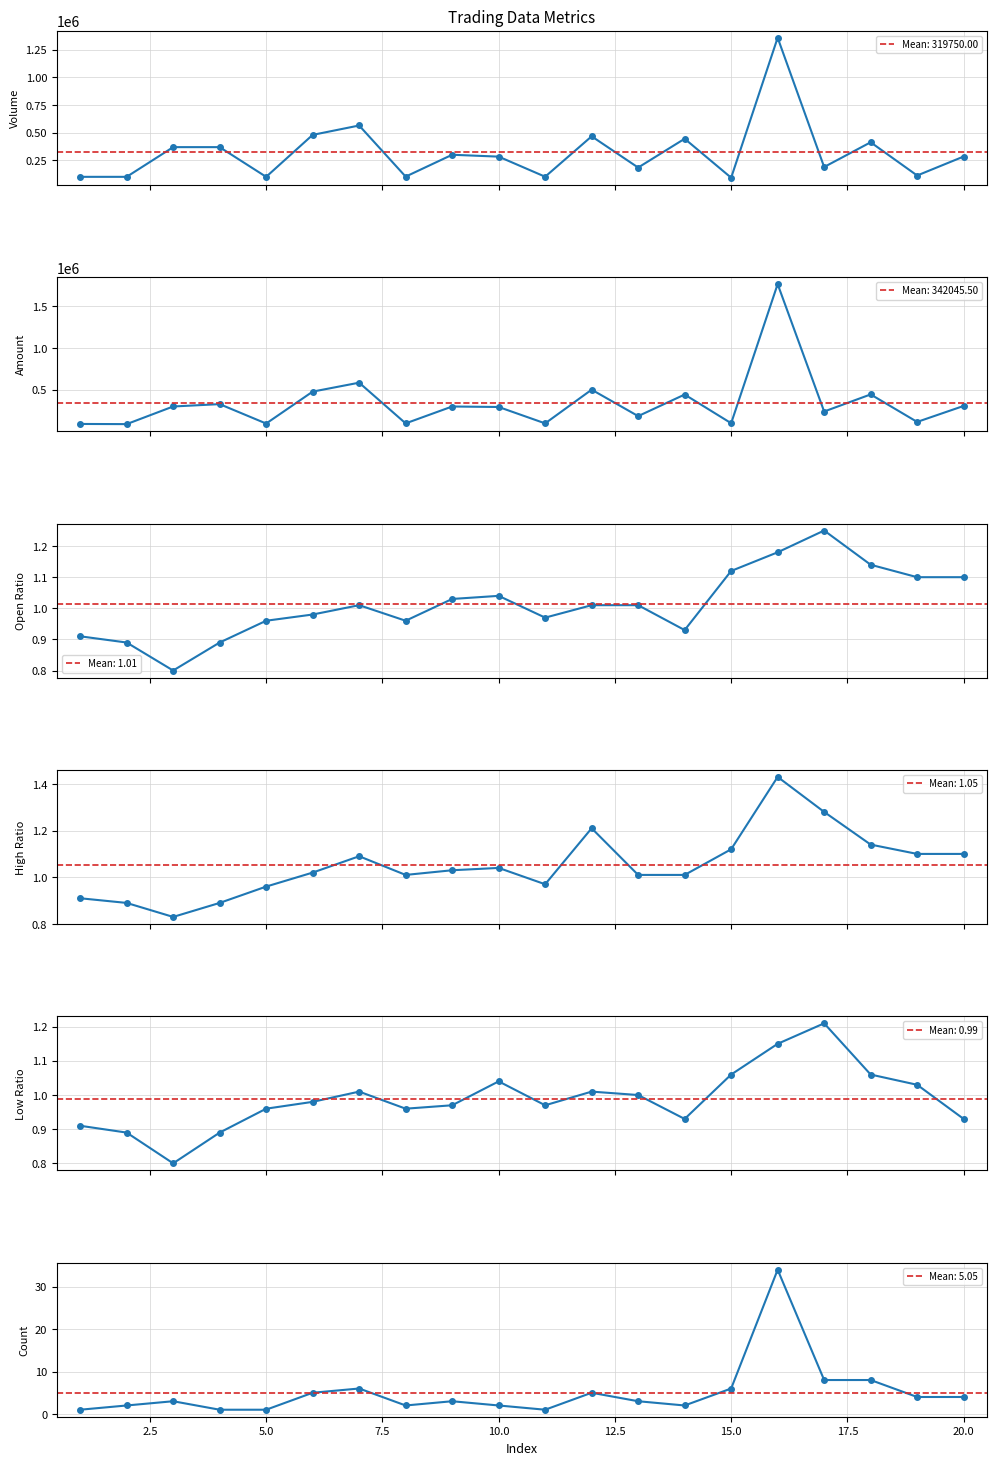

What is the sum of all col_8 (Count) values?

101.0